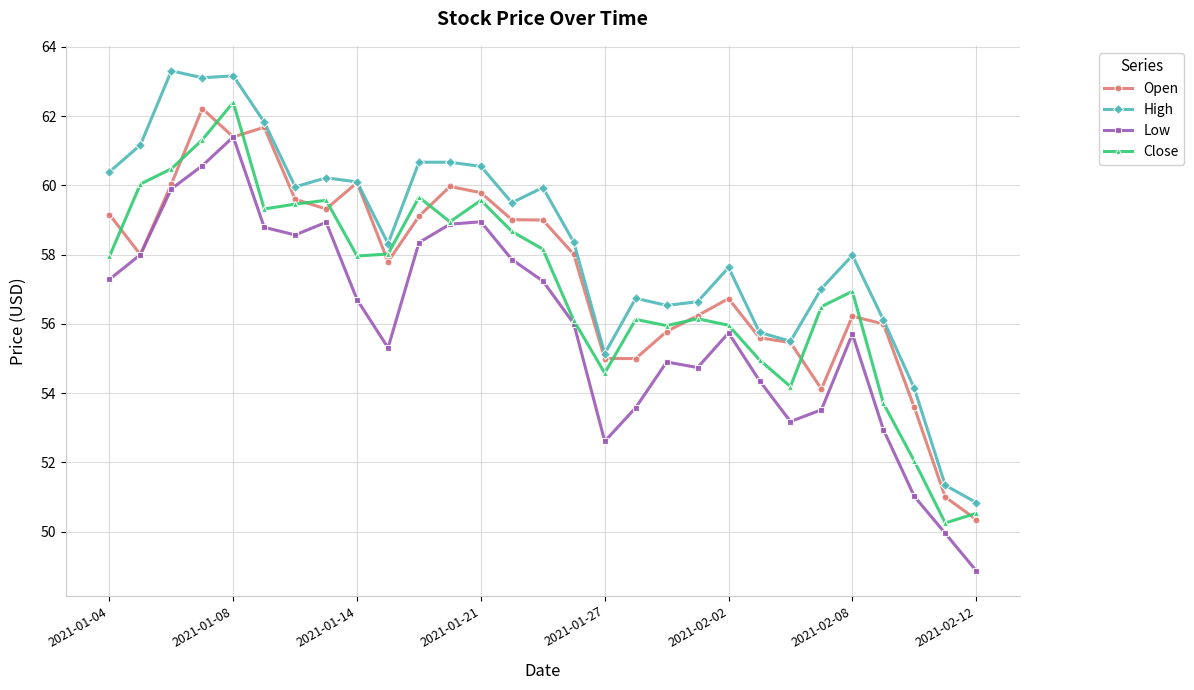

True or false: Open has more than 2 points higher than both neighbors.

True